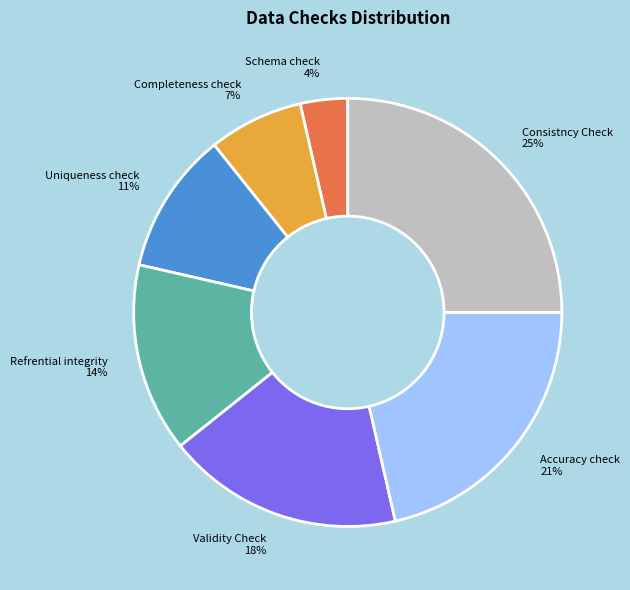

To the nearest percent, what portion does Validity Check represent?

18%